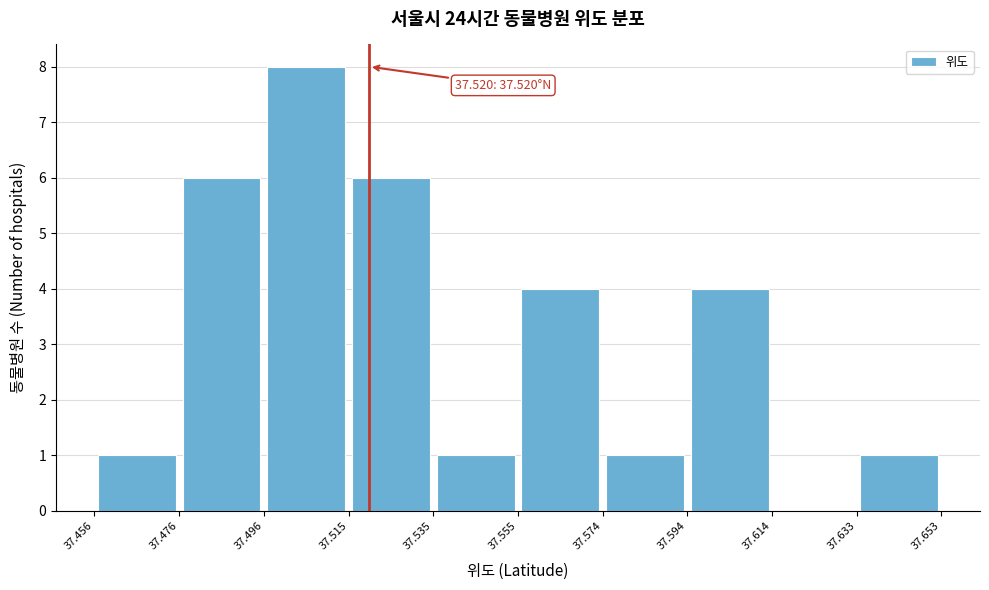

Which range on the x-axis has the tallest bar?

37.496 to 37.515